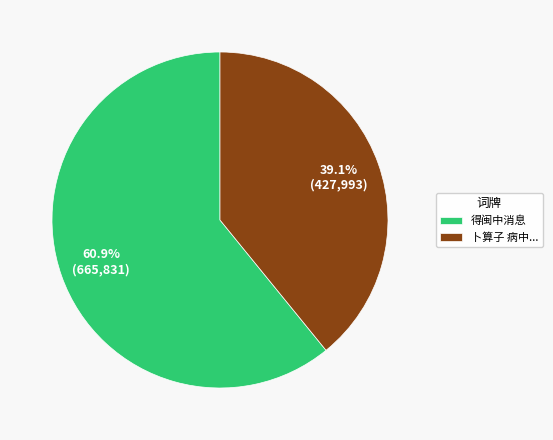

Rank the categories by value from lowest to highest.

卜算子 病中..., 得闽中消息